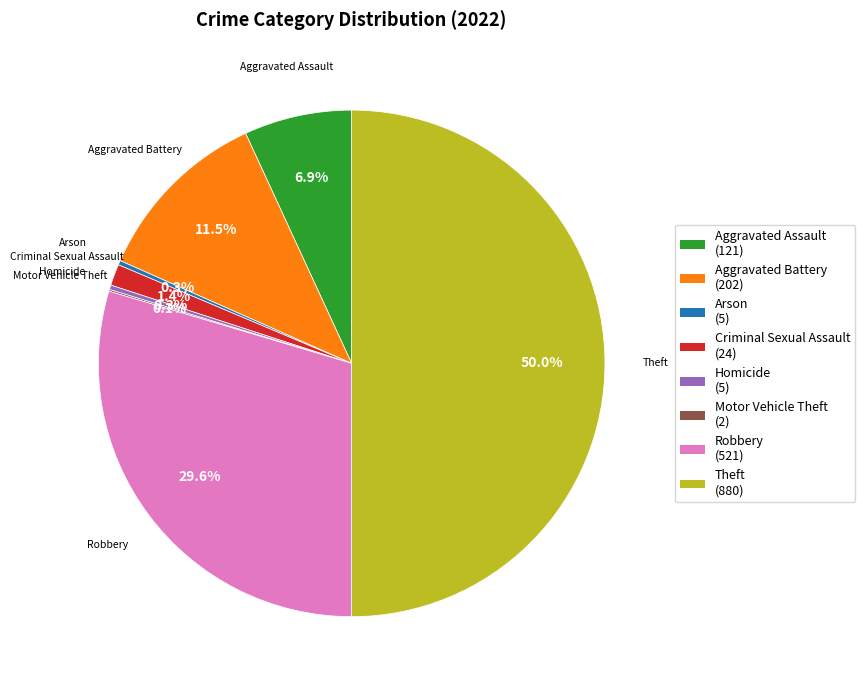

What percentage is the Criminal Sexual Assault slice, to the nearest percent?

1%